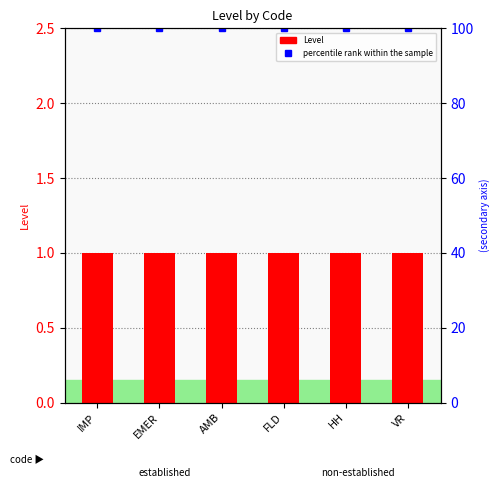

Where is Level nearest to the value 1?

IMP